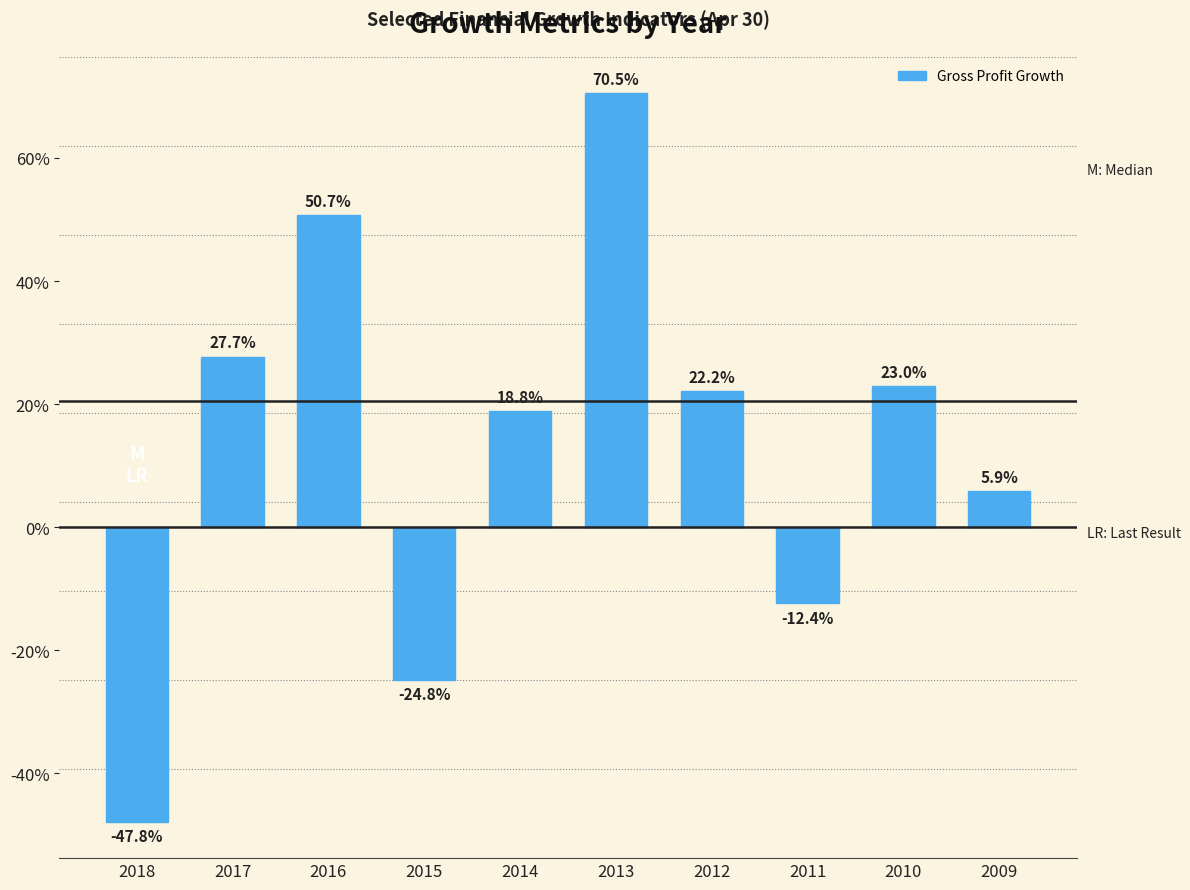

Which category has the lowest value across all series?

2018